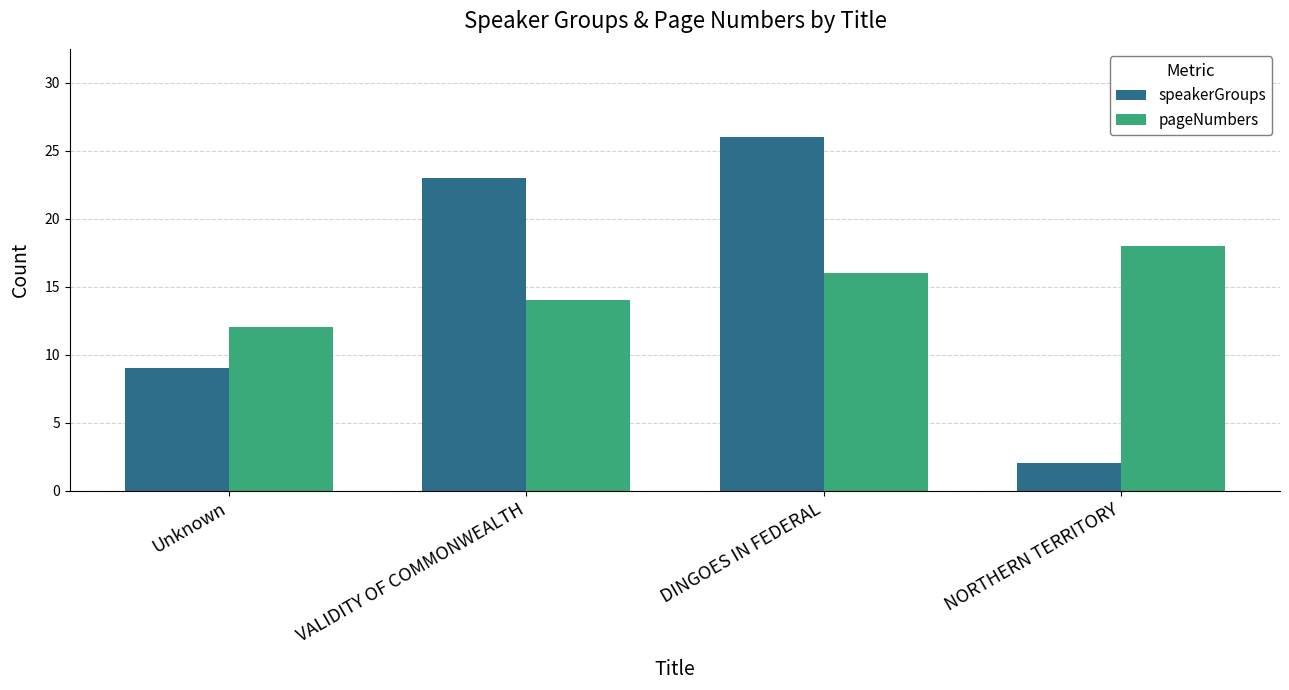

Reading left to right, extract all data points from this chart.

speakerGroups: 9	23	26	2
pageNumbers: 12	14	16	18